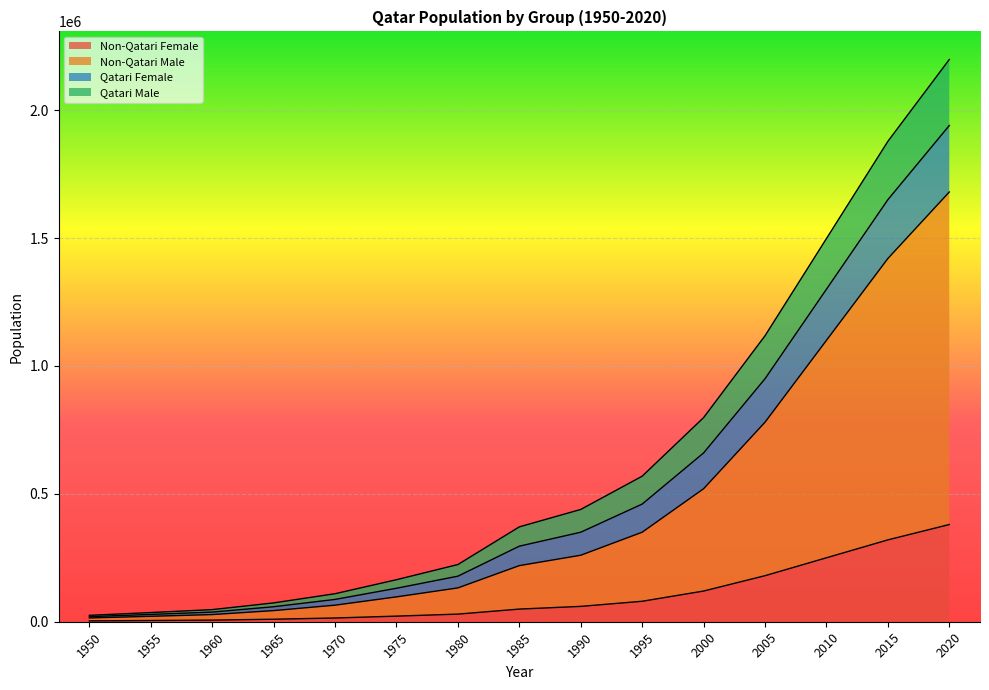

At which category is the sum across all series the highest?

2020